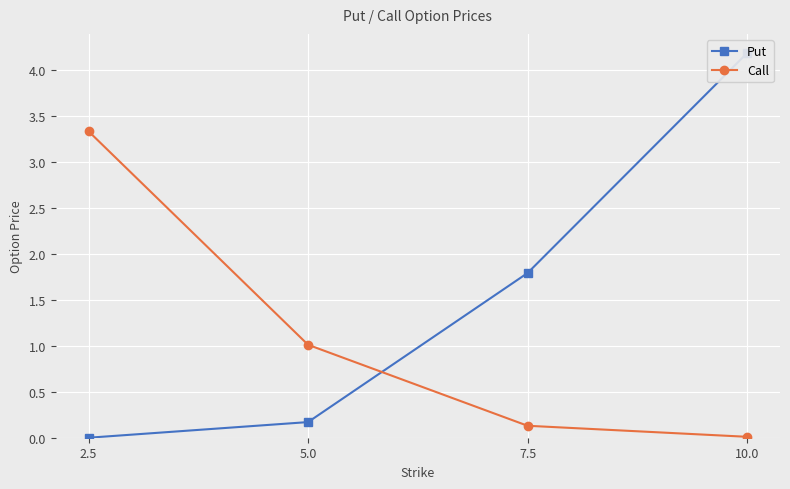

What is the sum of all Call values?

4.5